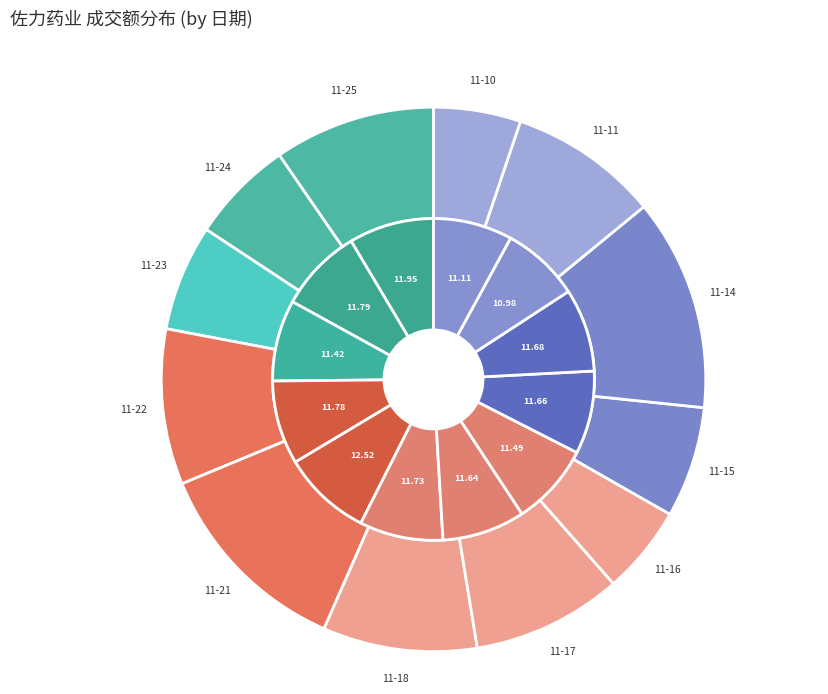

The 2022-11-23 slice represents 14% of the pie. True or false?

False